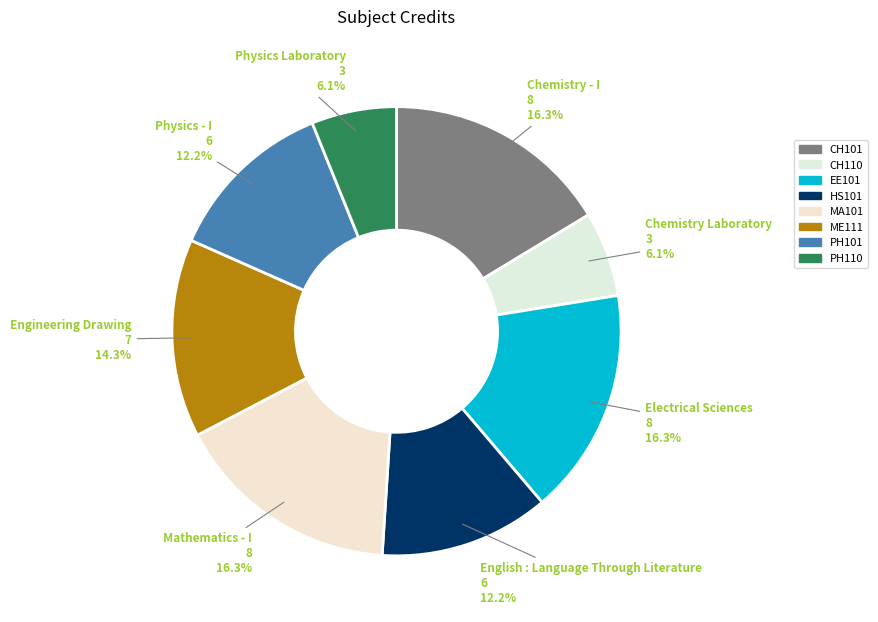

Does any single category account for the majority?

No